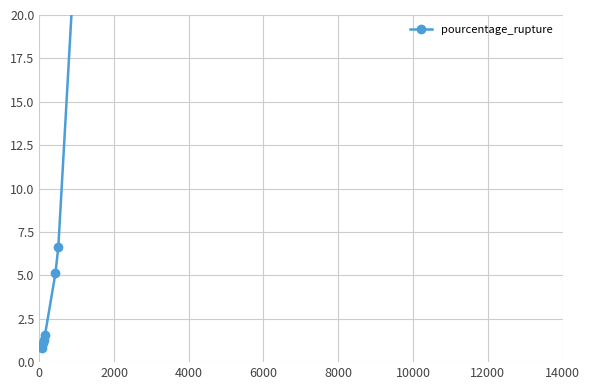

Is it true that the value at 8 is 8.6?

False